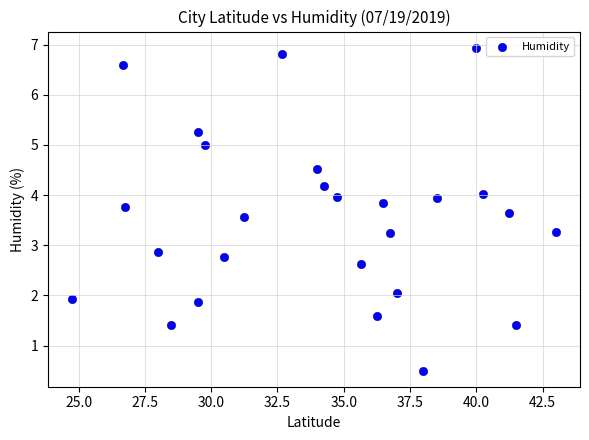

What is the range of X values (max minus min)?

18.2